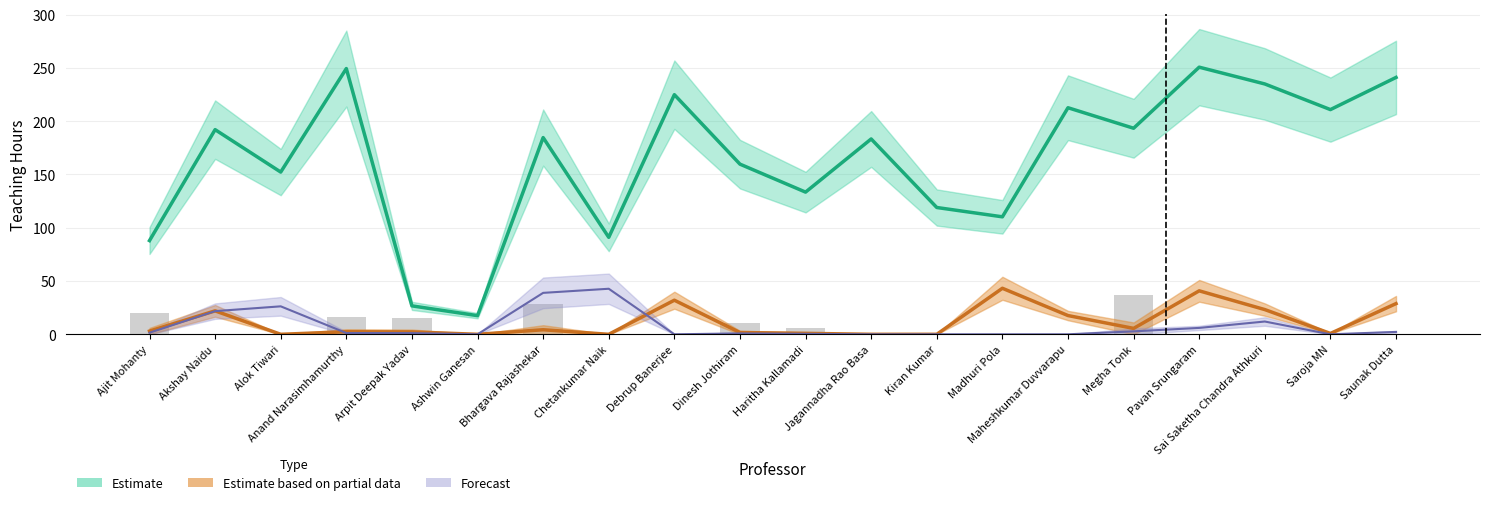

Reading right to left, extract all data points from this chart.

0.0	0.0	0.0	0.0	37.0	0.0	0.0	0.0	0.0	6.0	11.0	0.0	0.0	28.5	0.0	15.0	16.0	0.0	0.0	20.0